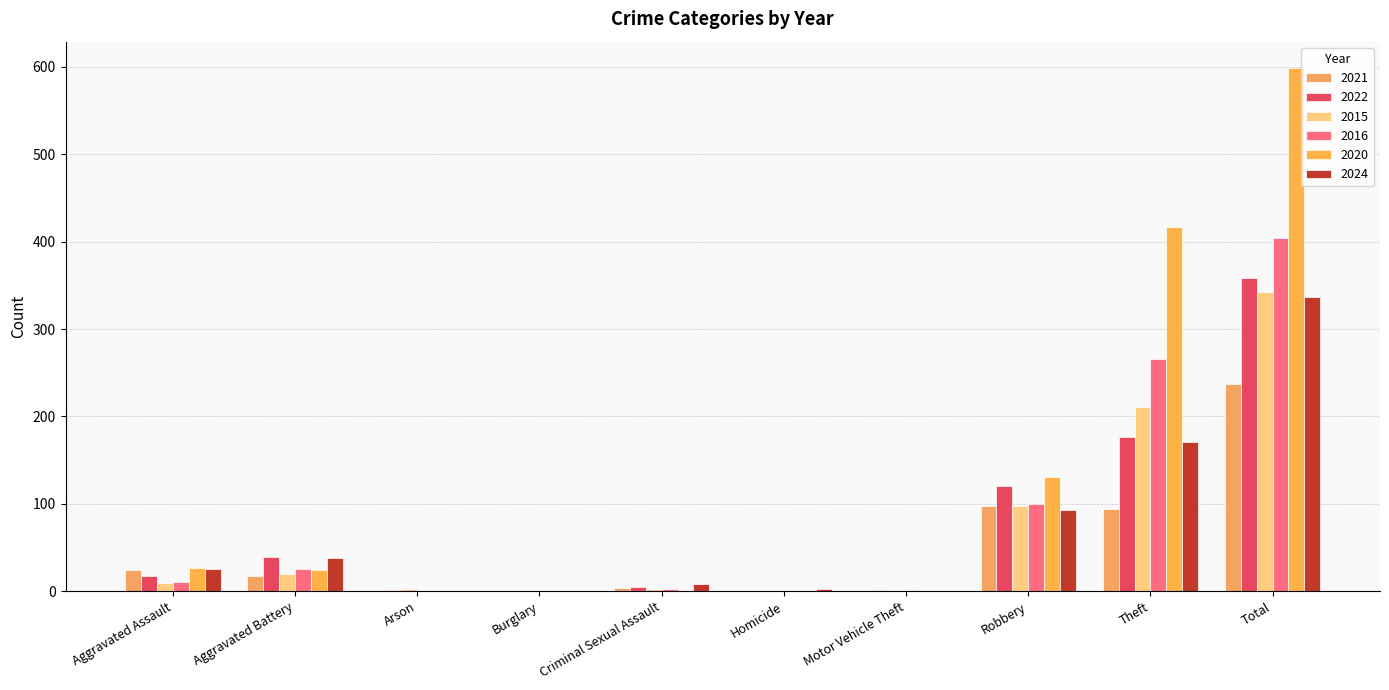

Where is 2021 nearest to the value 118?

Robbery